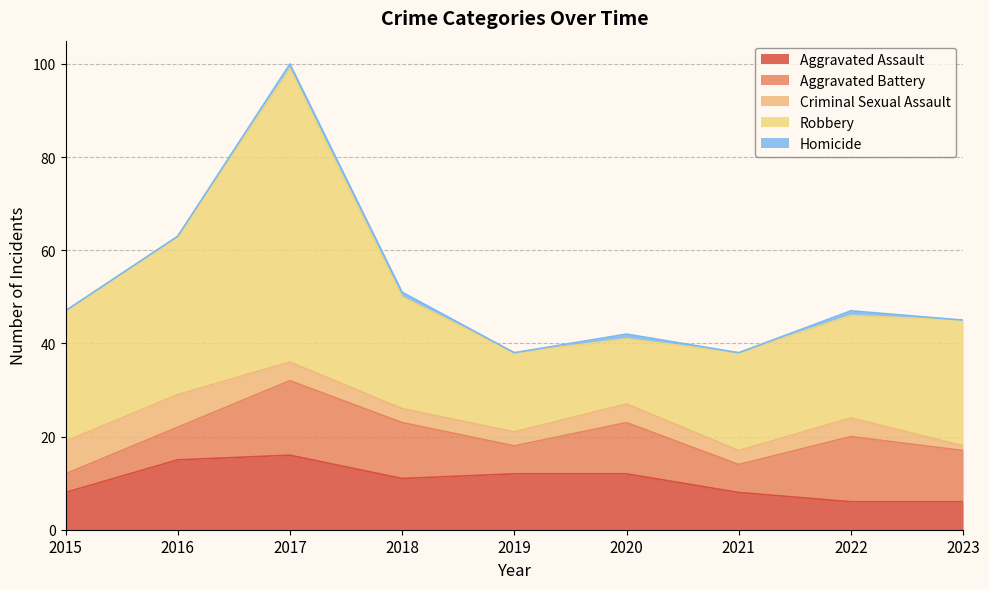

What is the approximate value of Homicide at 2018?

1